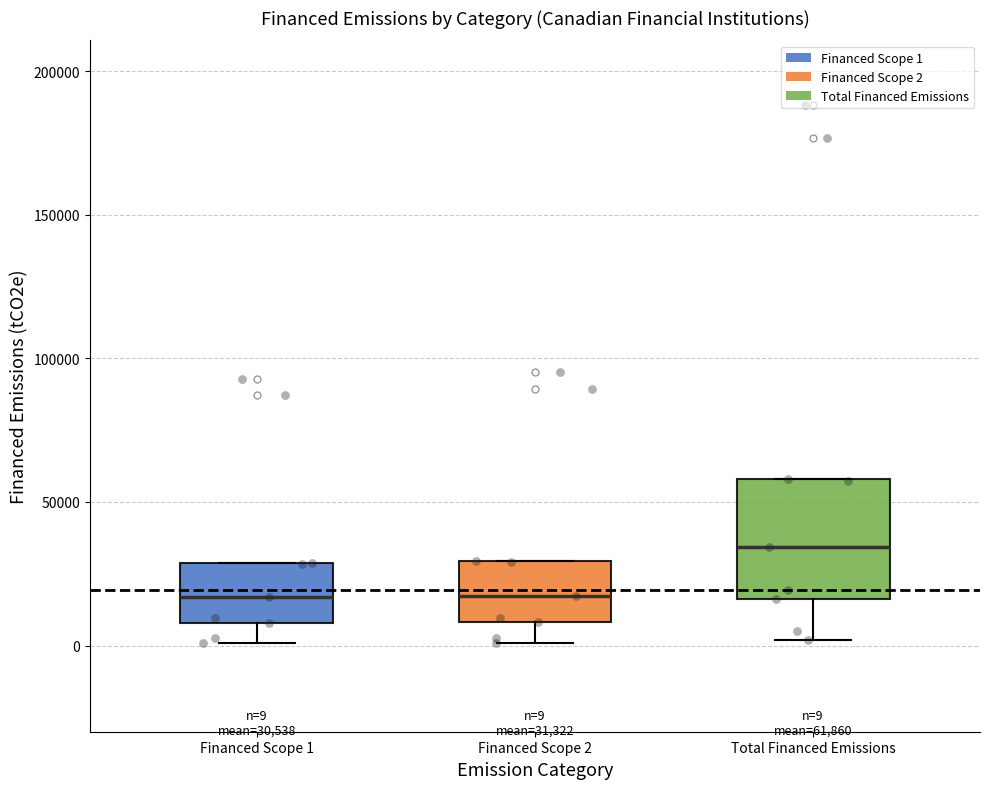

Which box's median line is the highest?

Total Financed Emissions